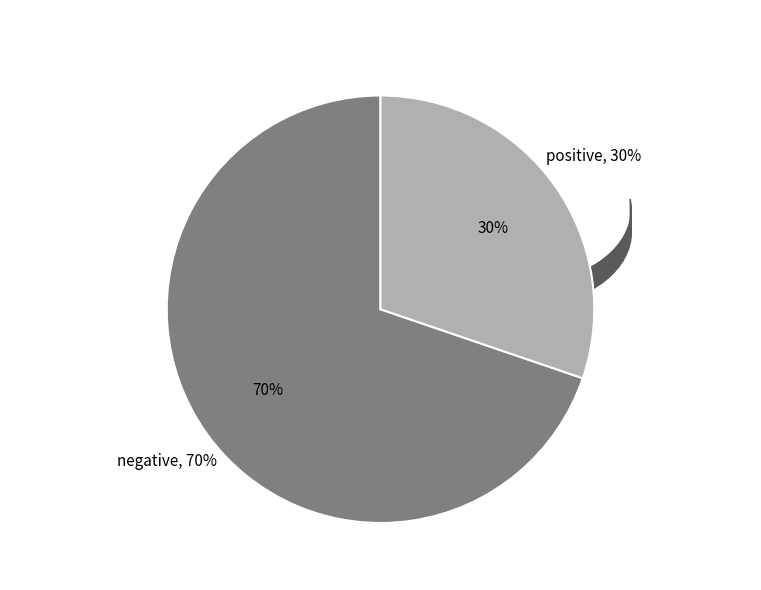

To the nearest percent, what is the combined percentage of negative and positive?

100%